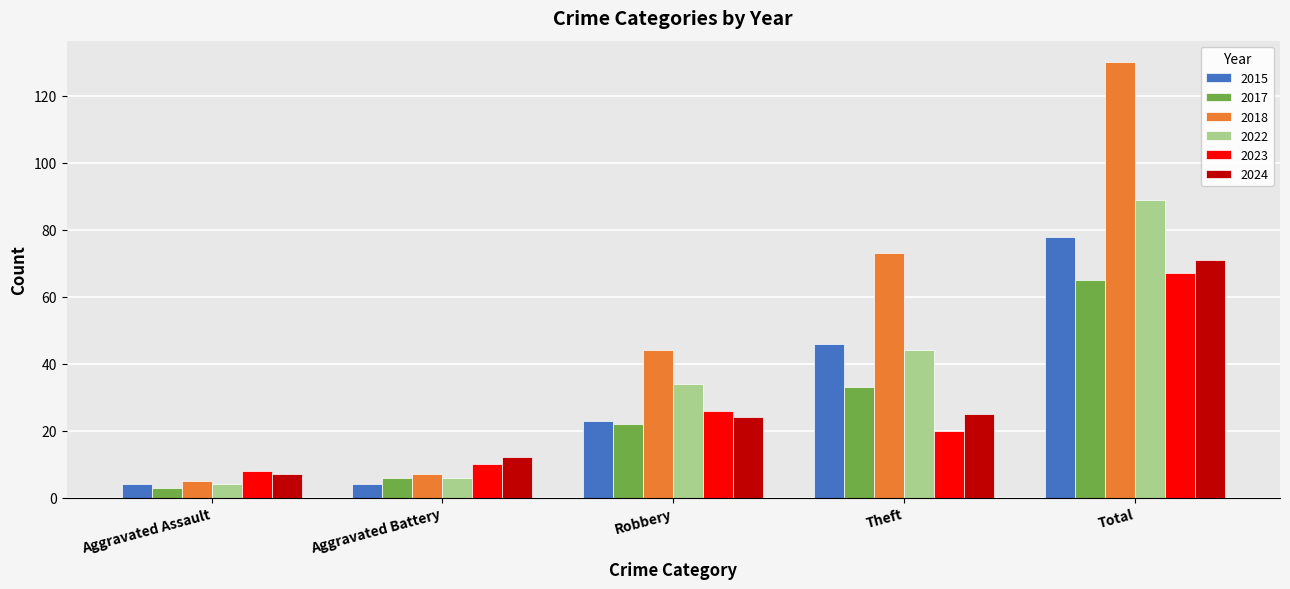

Is it true that 2018 equals 118 at Theft?

False